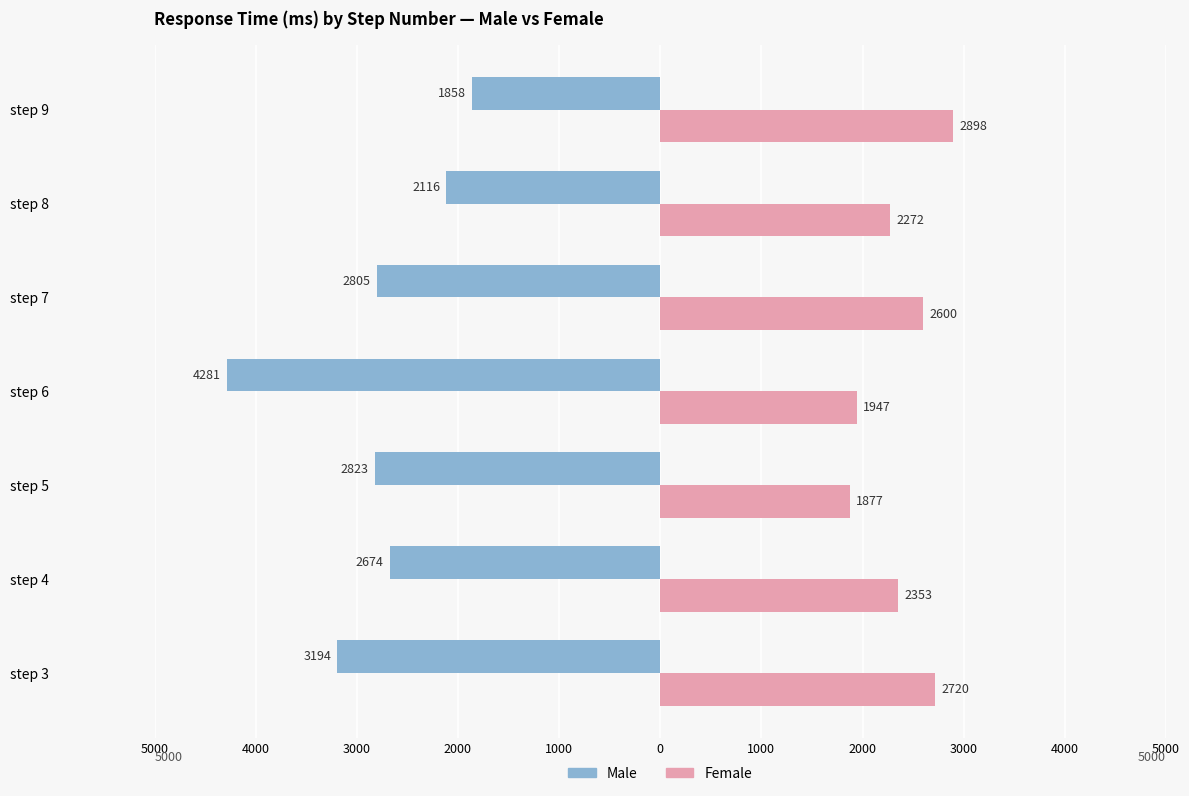

What are all the series names shown in the legend?

Male, Female